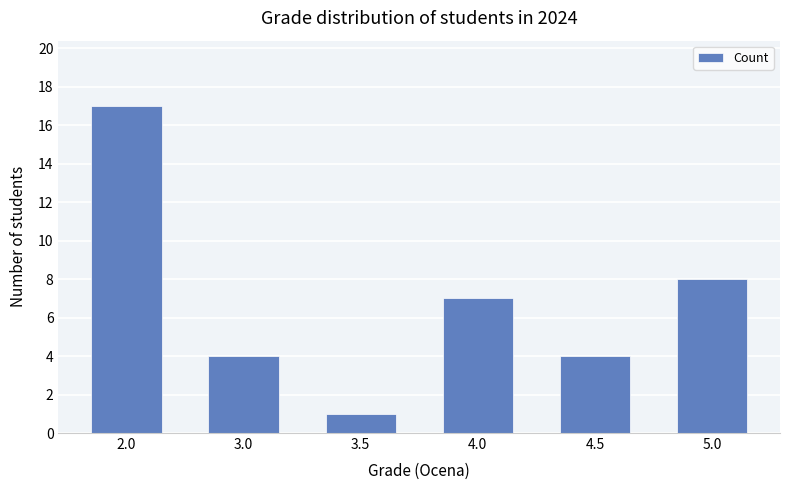

What is the greatest value displayed?

17